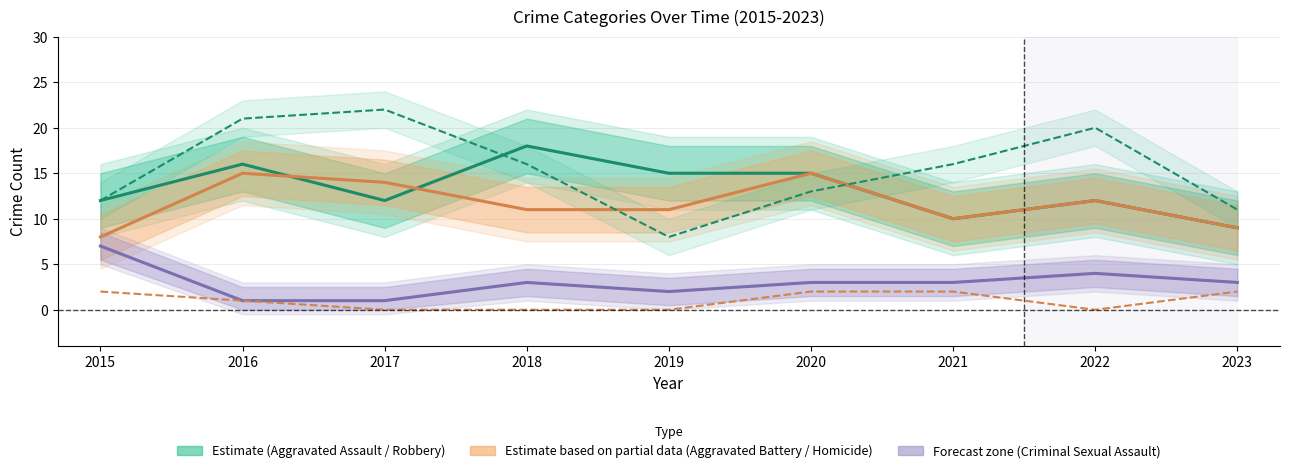

True or false: Robbery has more than 1 points higher than both neighbors.

True